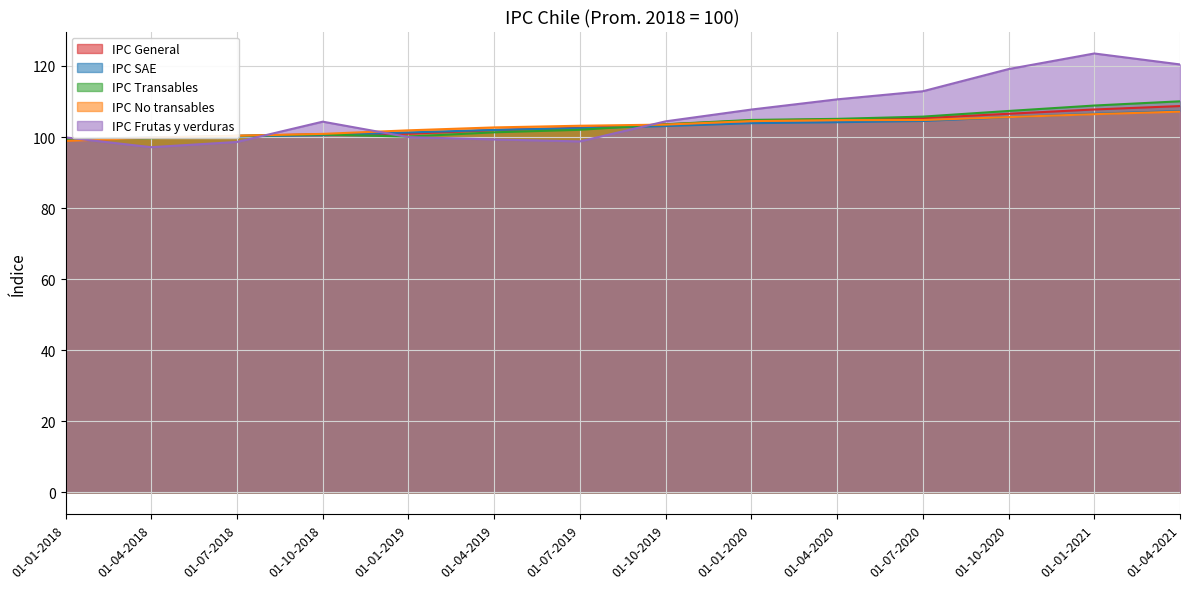

What is the minimum value for IPC General?

99.1